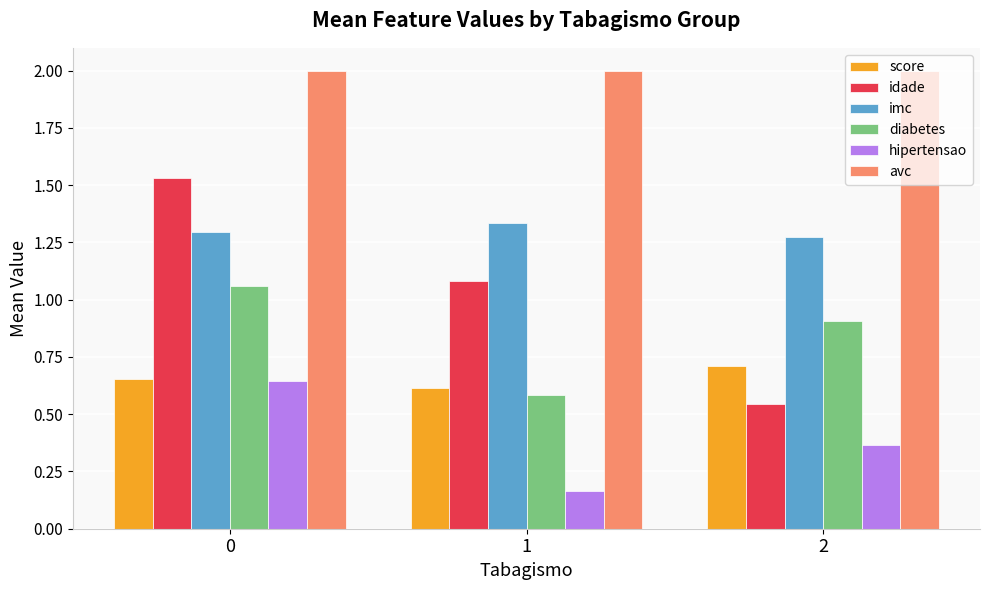

How many bars are there in total?

18